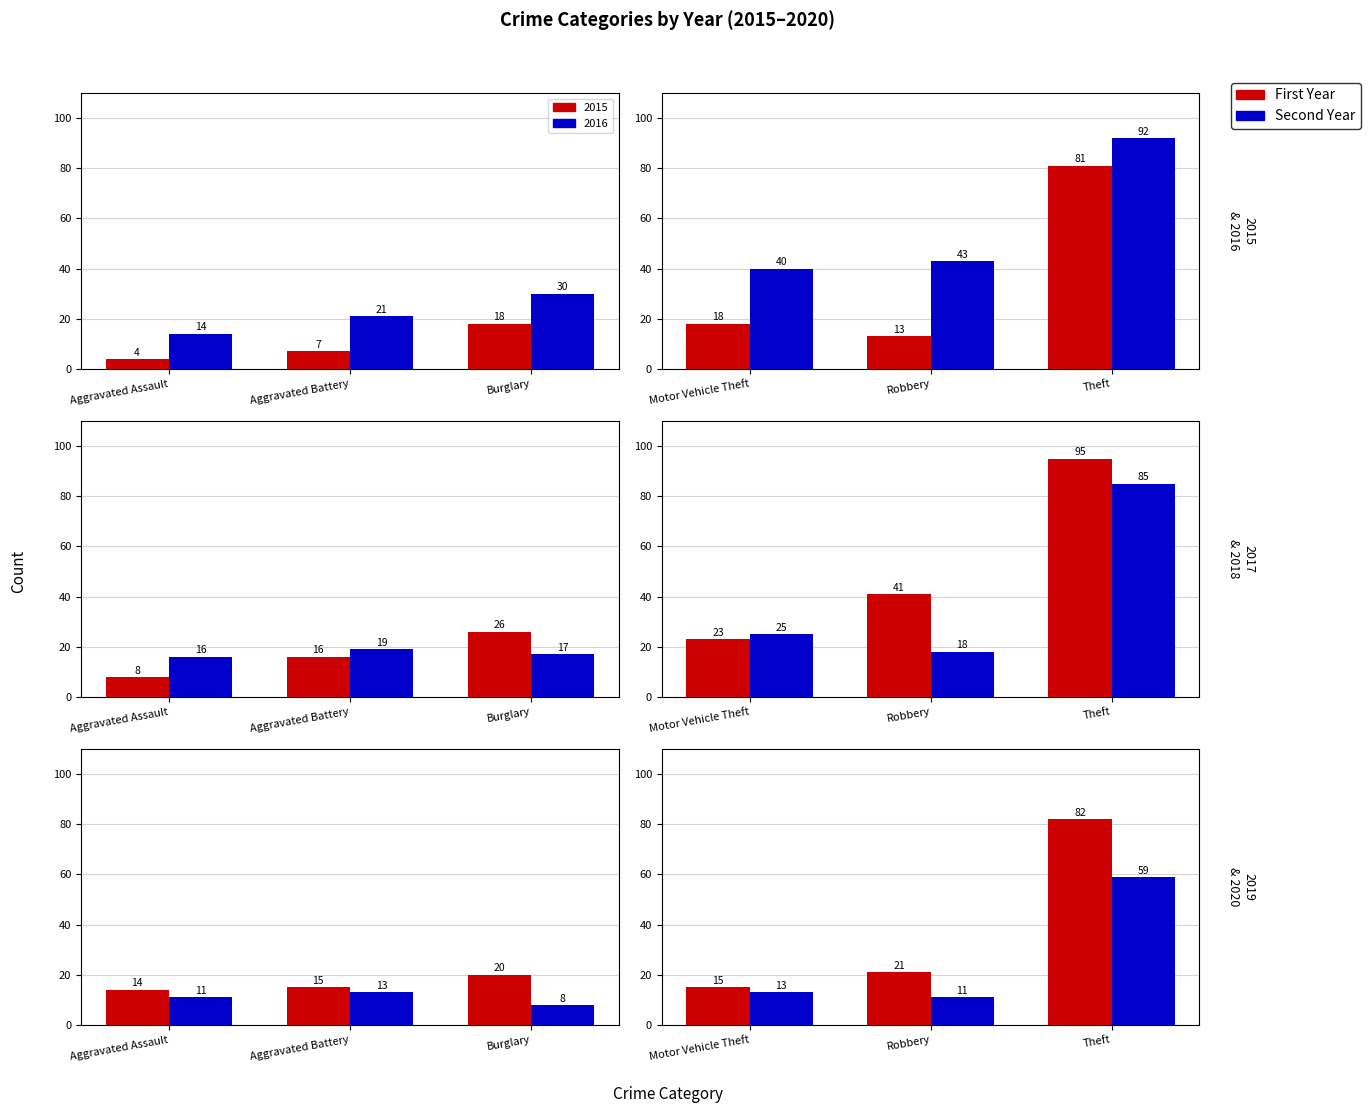

How many data points in 2020 are above 11?

3